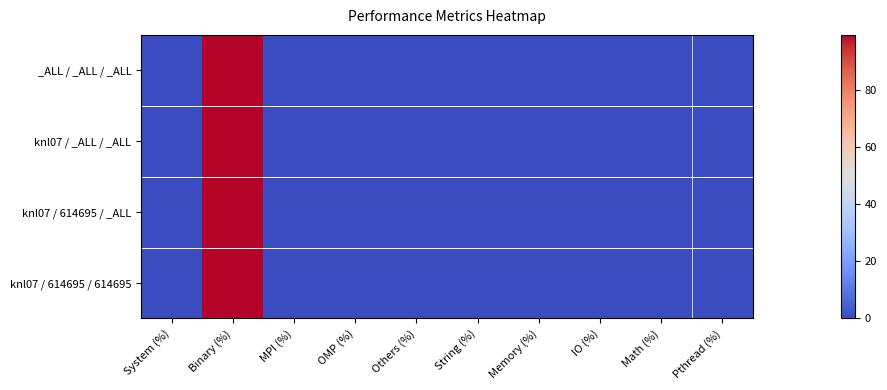

Reading left to right, list all the values displayed in this chart.

_ALL / _ALL / _ALL: System (%)=0.4	Binary (%)=99.5	MPI (%)=0.0	OMP (%)=0.0	Others (%)=0.1	String (%)=0.0	Memory (%)=0.0	IO (%)=0.0	Math (%)=0.0	Pthread (%)=0.0
knl07 / _ALL / _ALL: System (%)=0.4	Binary (%)=99.5	MPI (%)=0.0	OMP (%)=0.0	Others (%)=0.1	String (%)=0.0	Memory (%)=0.0	IO (%)=0.0	Math (%)=0.0	Pthread (%)=0.0
knl07 / 614695 / _ALL: System (%)=0.4	Binary (%)=99.5	MPI (%)=0.0	OMP (%)=0.0	Others (%)=0.1	String (%)=0.0	Memory (%)=0.0	IO (%)=0.0	Math (%)=0.0	Pthread (%)=0.0
knl07 / 614695 / 614695: System (%)=0.4	Binary (%)=99.5	MPI (%)=0.0	OMP (%)=0.0	Others (%)=0.1	String (%)=0.0	Memory (%)=0.0	IO (%)=0.0	Math (%)=0.0	Pthread (%)=0.0